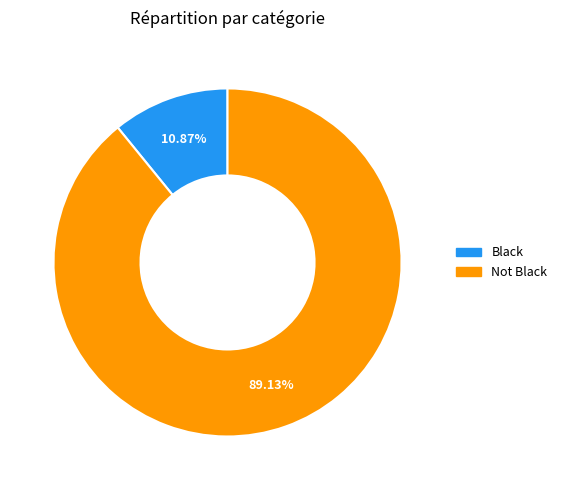

Combined, what portion of the pie is Not Black and Black?

100.0%